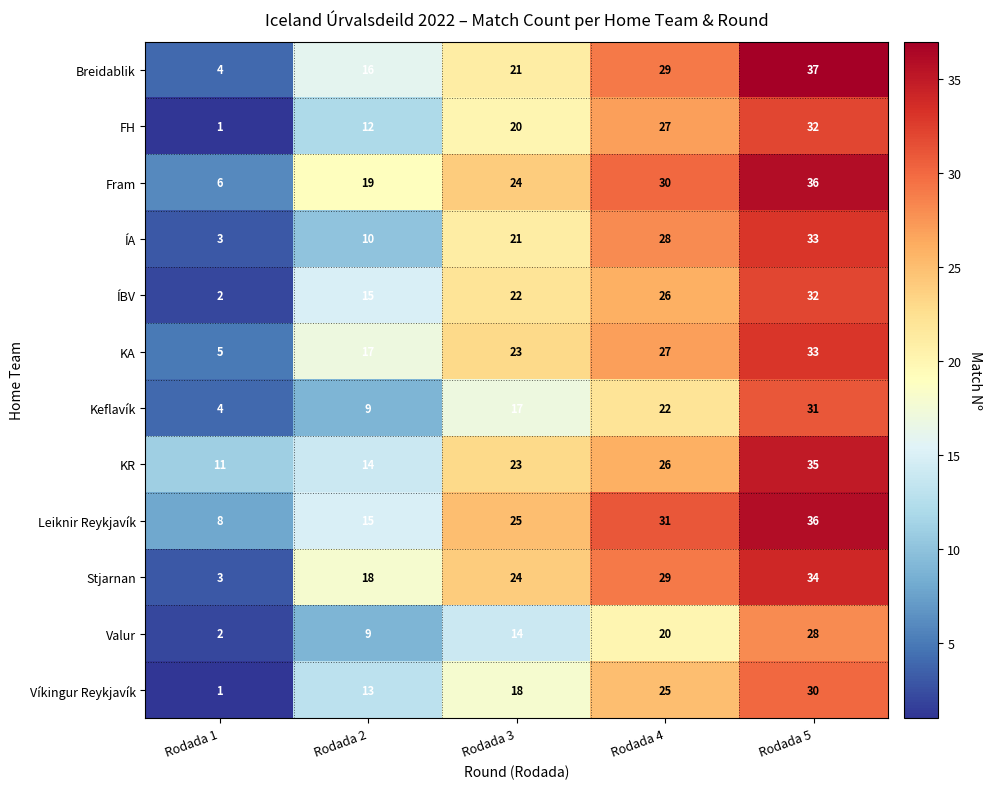

True or false: KR has a value of 18 at Rodada 1.

False